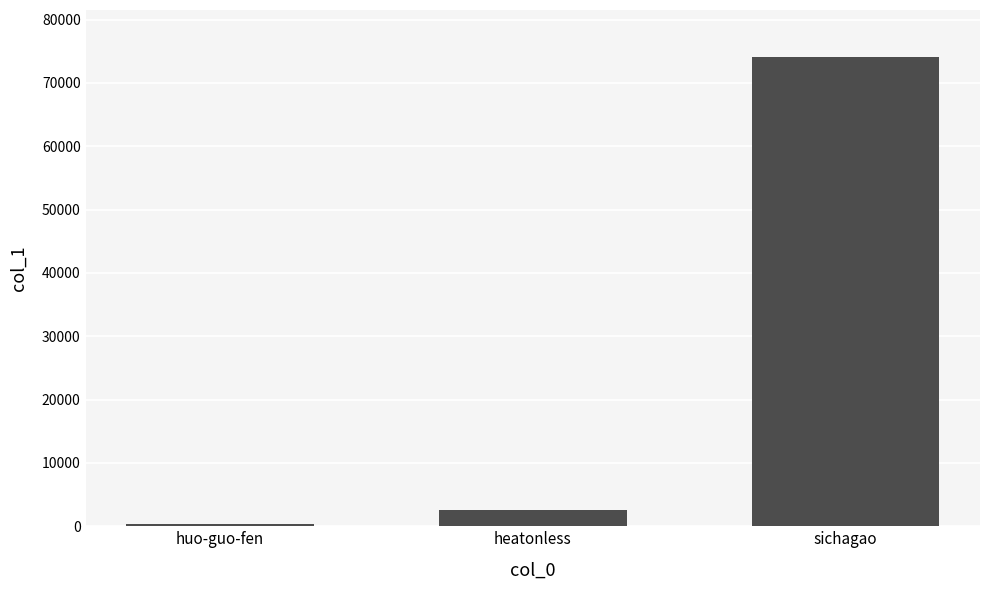

Rank the categories by value from lowest to highest.

huo-guo-fen, heatonless, sichagao